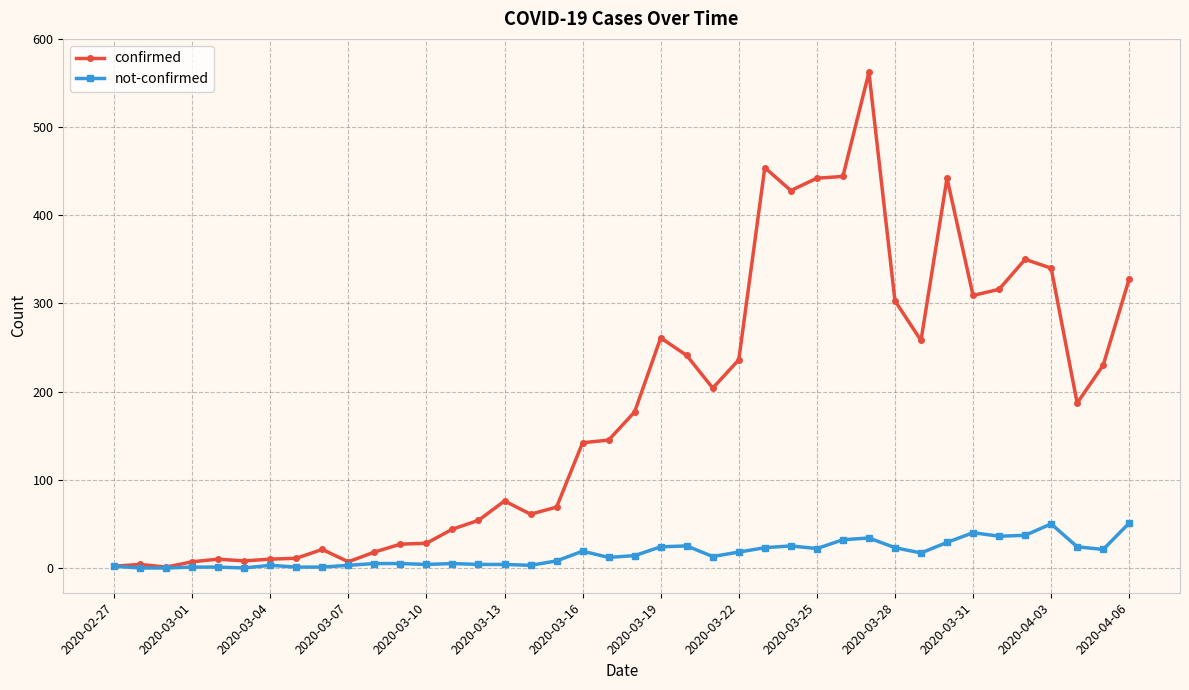

Which series has the largest range (max minus min)?

confirmed